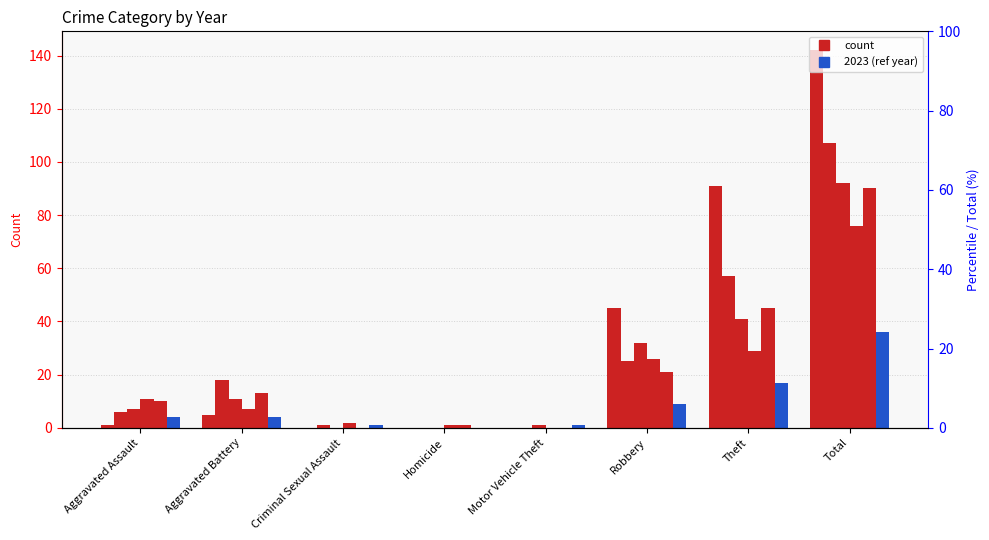

At which label does 2021 reach its peak?

Total